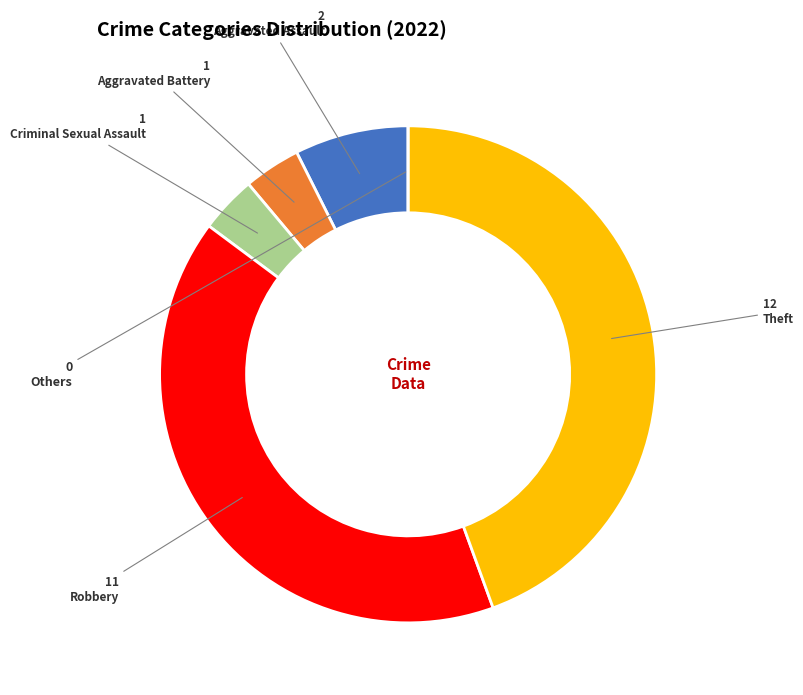

Is there any slice that represents more than half of the pie?

No